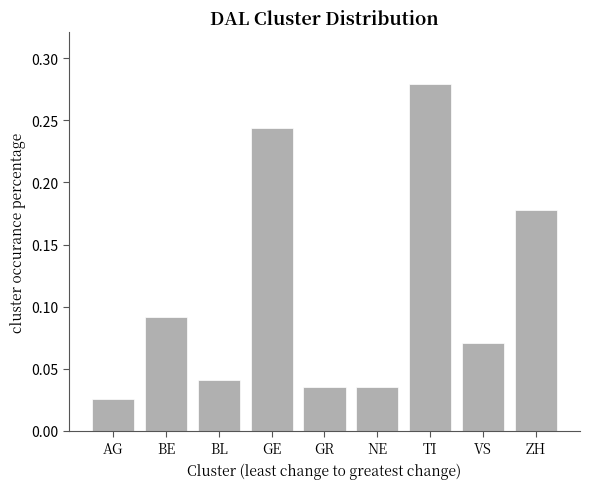

The chart shows a value of 0.1 at ZH. True or false?

False